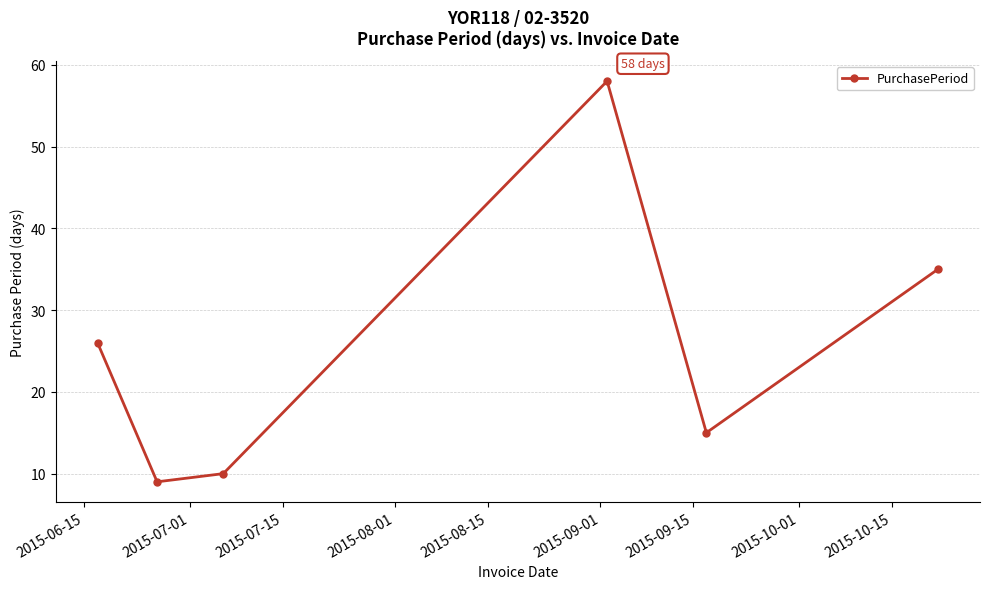

Is this an area chart (filled region under the line)?

No